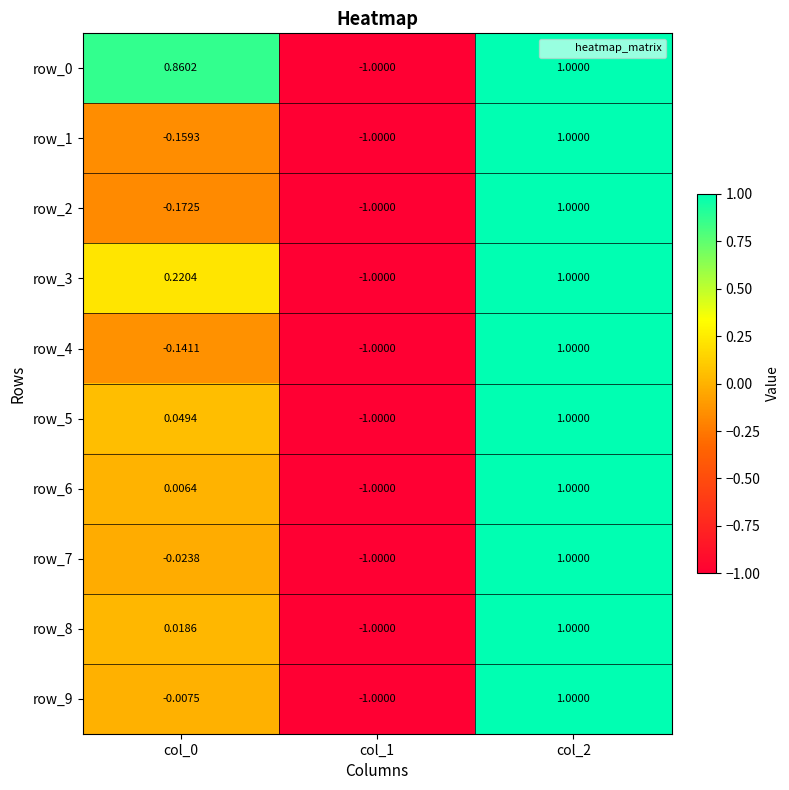

Is the value of row_5 at col_0 greater than the value of row_4 at col_2?

No